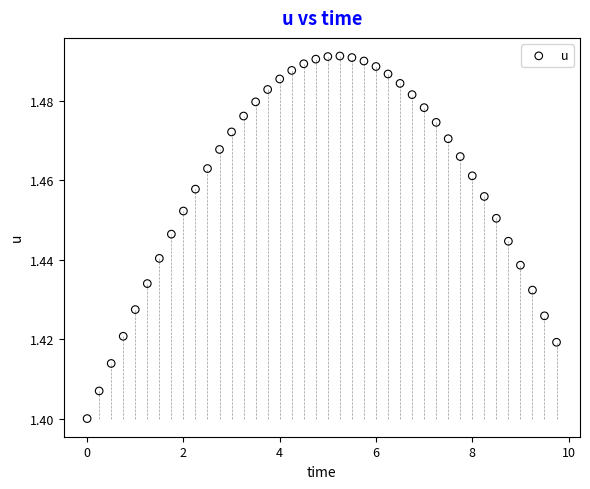

What is the range of X values (max minus min)?

9.8